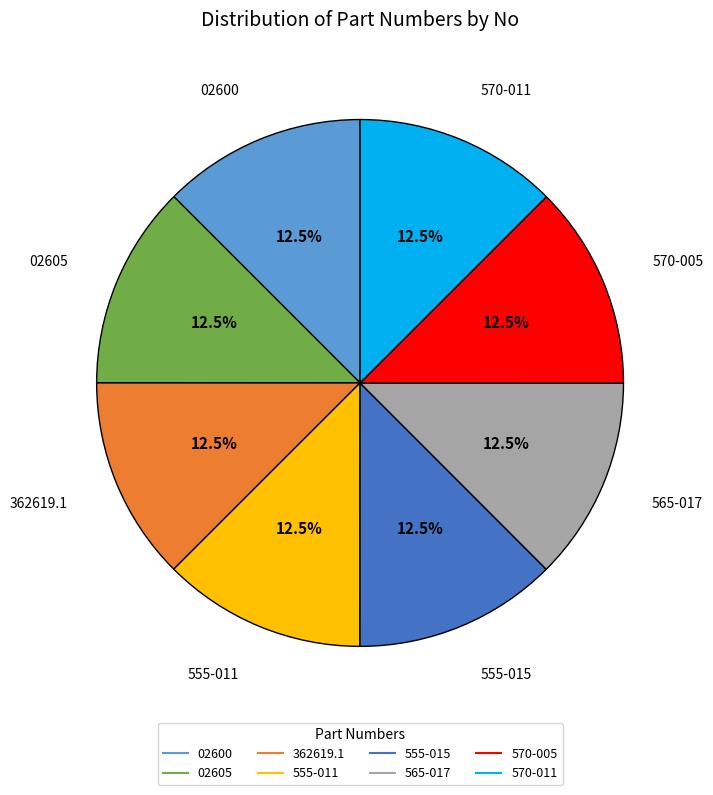

True or false: 570-005 accounts for 22% of the total.

False